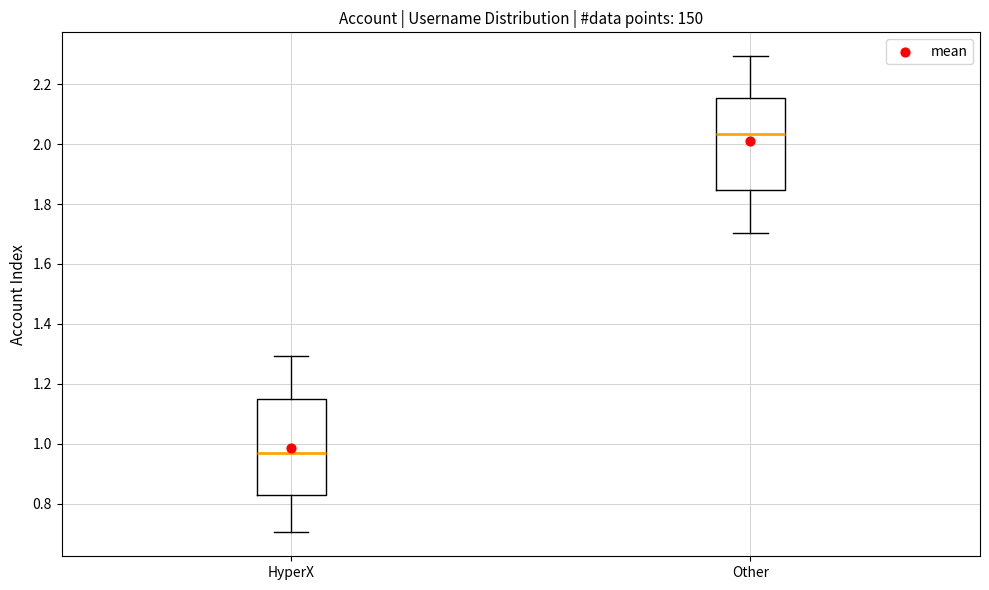

Reading left to right, transcribe this box plot: for each box, give where its median line is, the range the box spans, and where its two whiskers end, as read against the y-axis. The values are not printed on the chart, so give them approximately, as read against the axis.

HyperX: median 0.96, box 0.82 to 1.14, whiskers 0.70 to 1.30
Other: median 2.04, box 1.84 to 2.16, whiskers 1.70 to 2.30